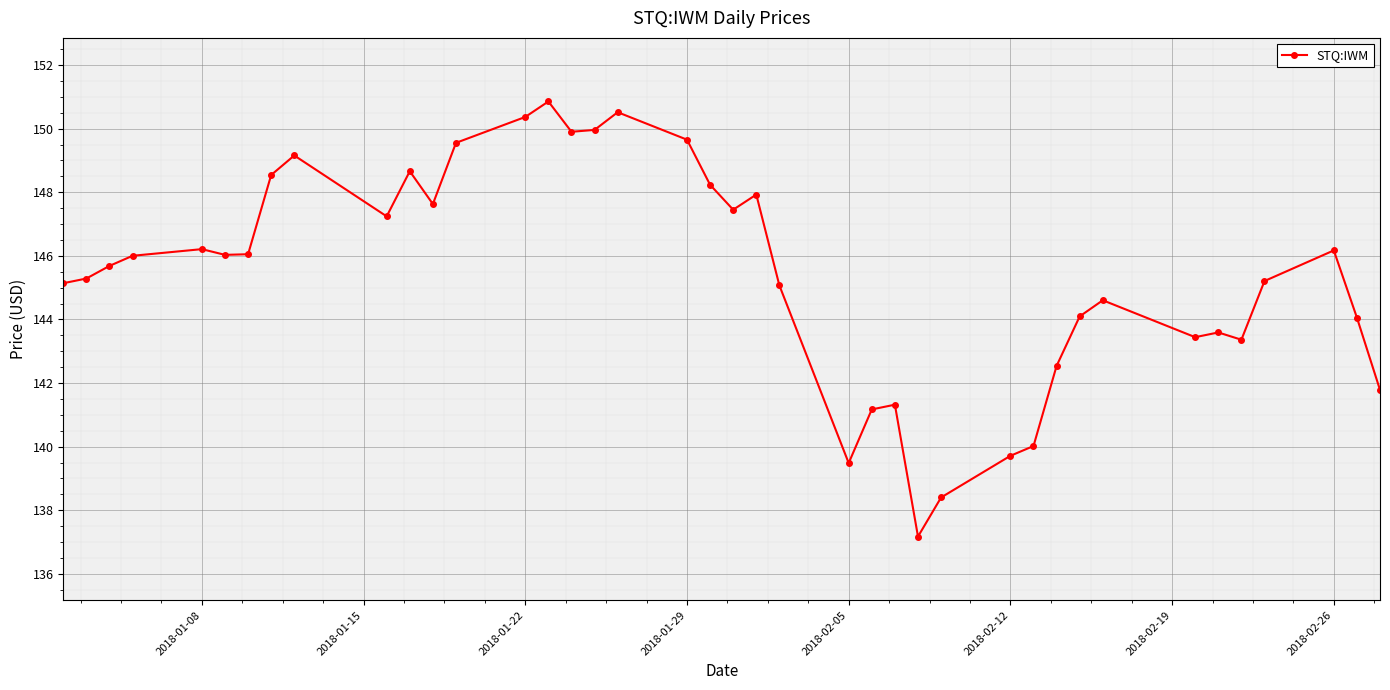

What is the average value?

145.4